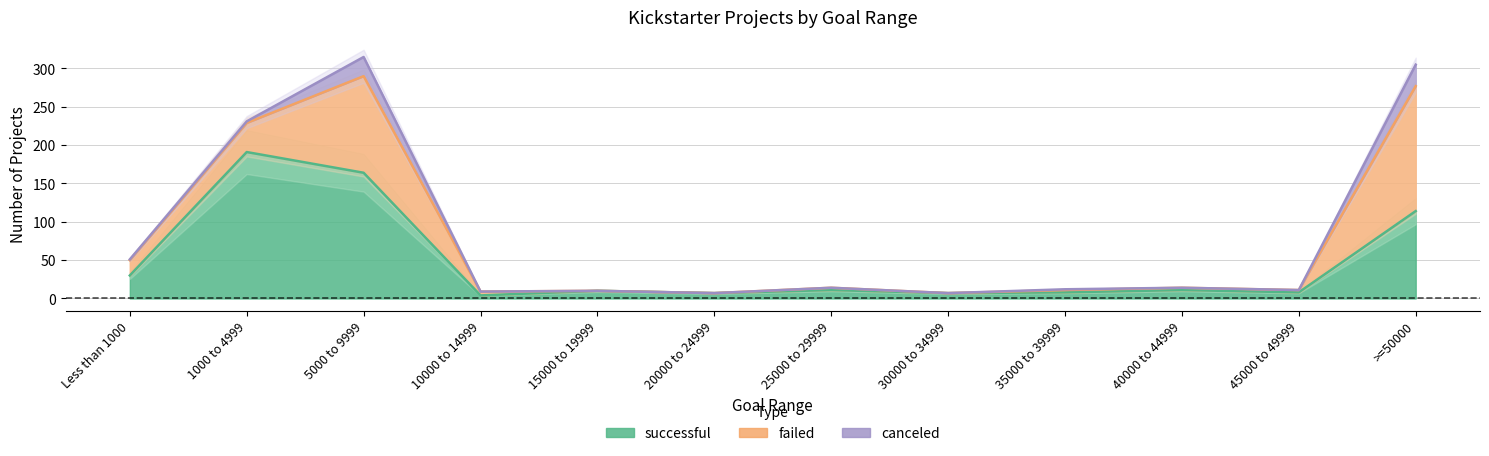

Reading left to right, what are all the values shown in this chart?

successful: 30	191	164	4	10	7	11	7	8	11	8	114
failed: 20	38	126	5	0	0	3	0	3	3	3	163
canceled: 1	2	25	0	0	0	0	0	1	0	0	28